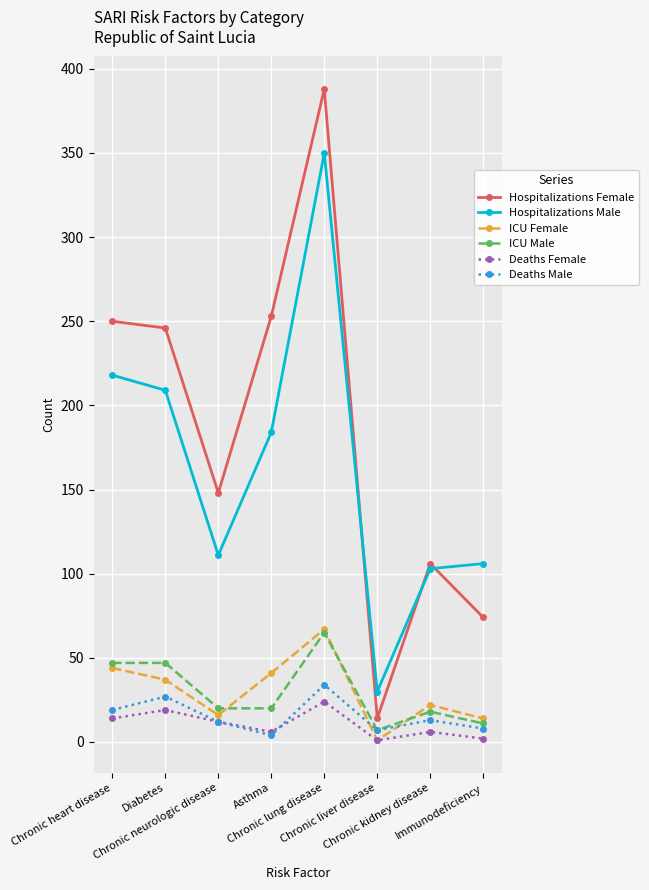

Is the value of Hospitalizations Male at Chronic heart disease greater than the value of Deaths Male at Chronic lung disease?

Yes